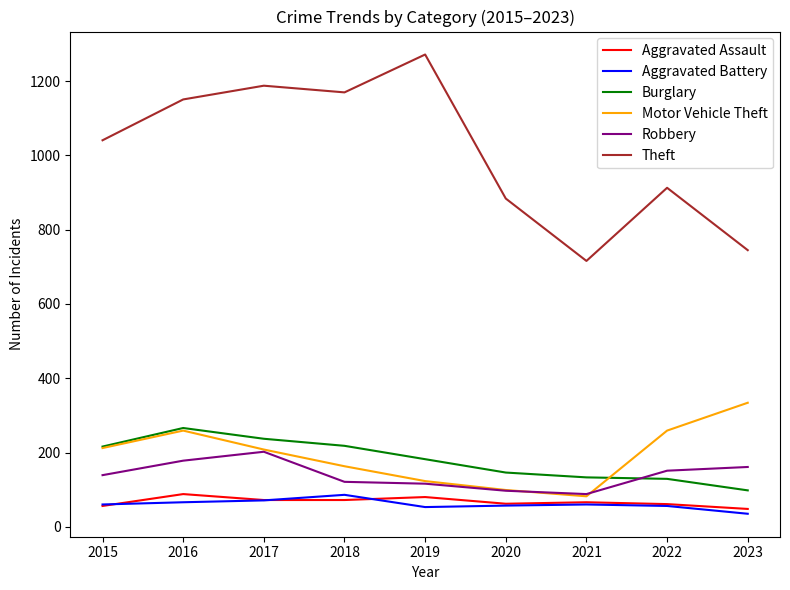

What is the spread (max minus min) of values at 2022?

857